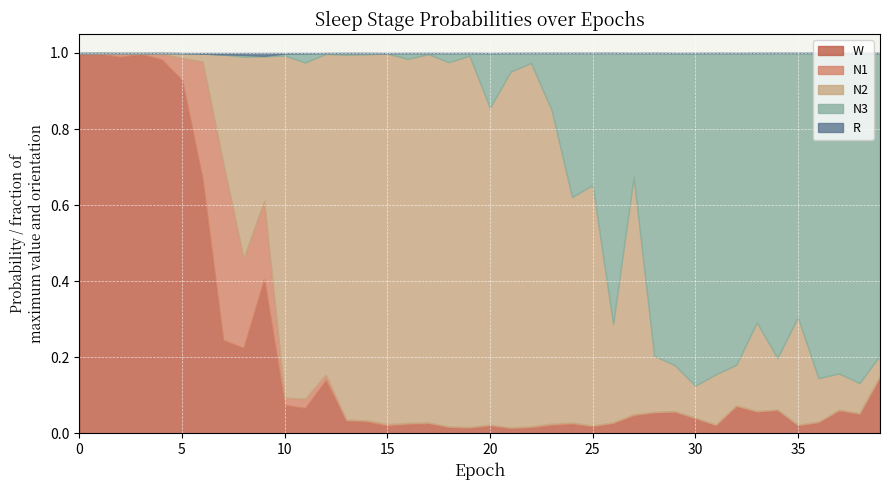

Is the value of W at 32 greater than the value of N2 at 13?

No